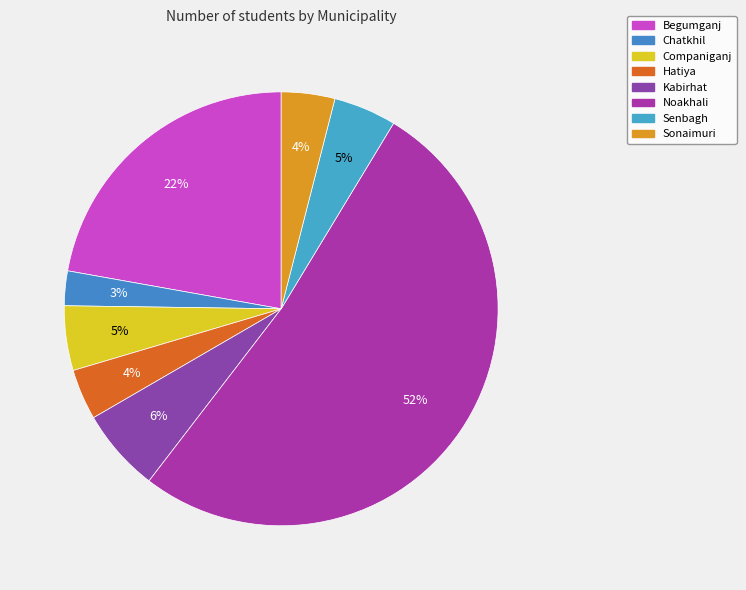

How many segments does this pie chart have?

8